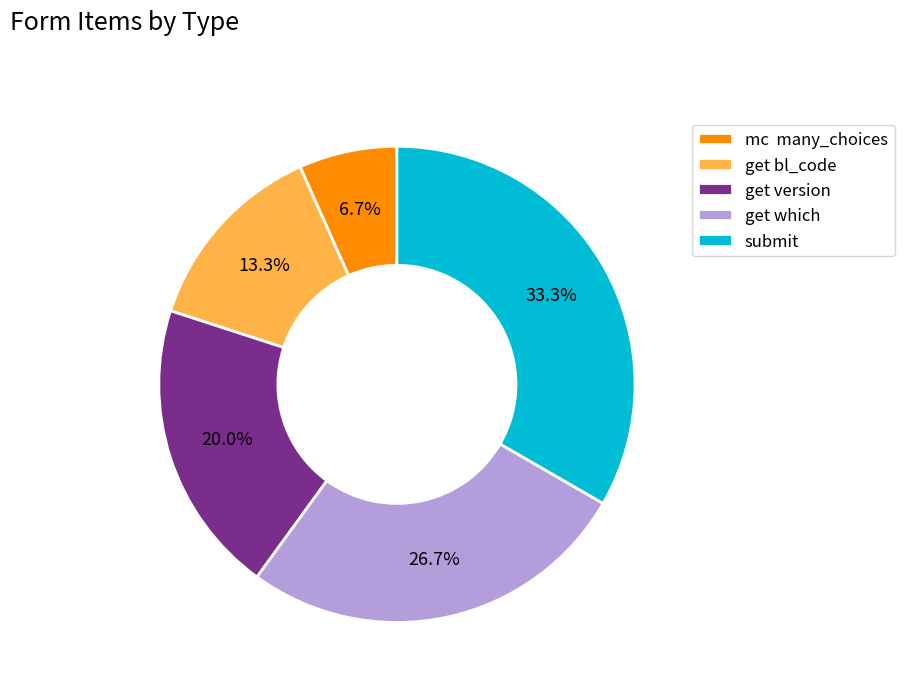

Approximately how many times larger is the value at submit compared to mc many_choices?

5.0